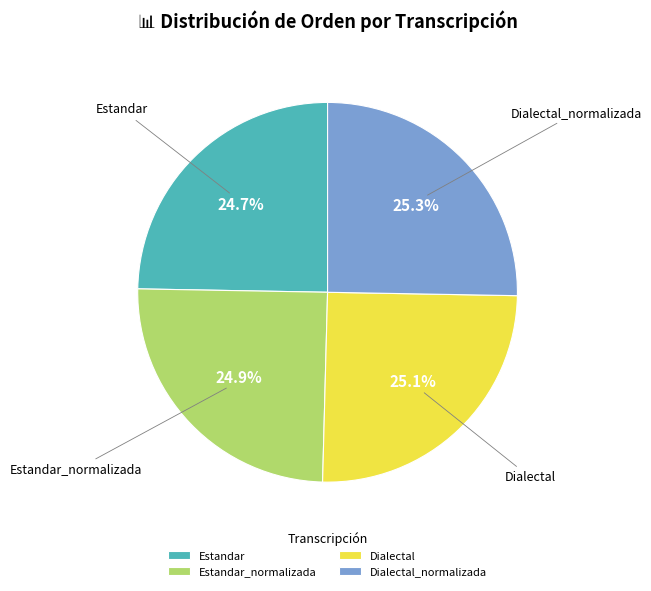

The Estandar_normalizada slice represents 25% of the pie. True or false?

True